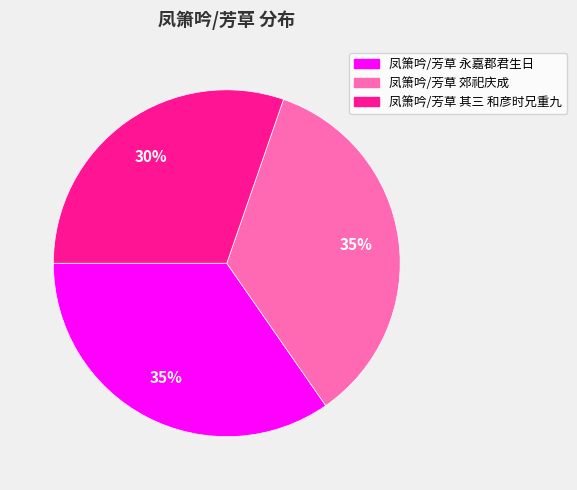

What percentage is the 凤箫吟/芳草 永嘉郡君生日 slice, to the nearest percent?

35%